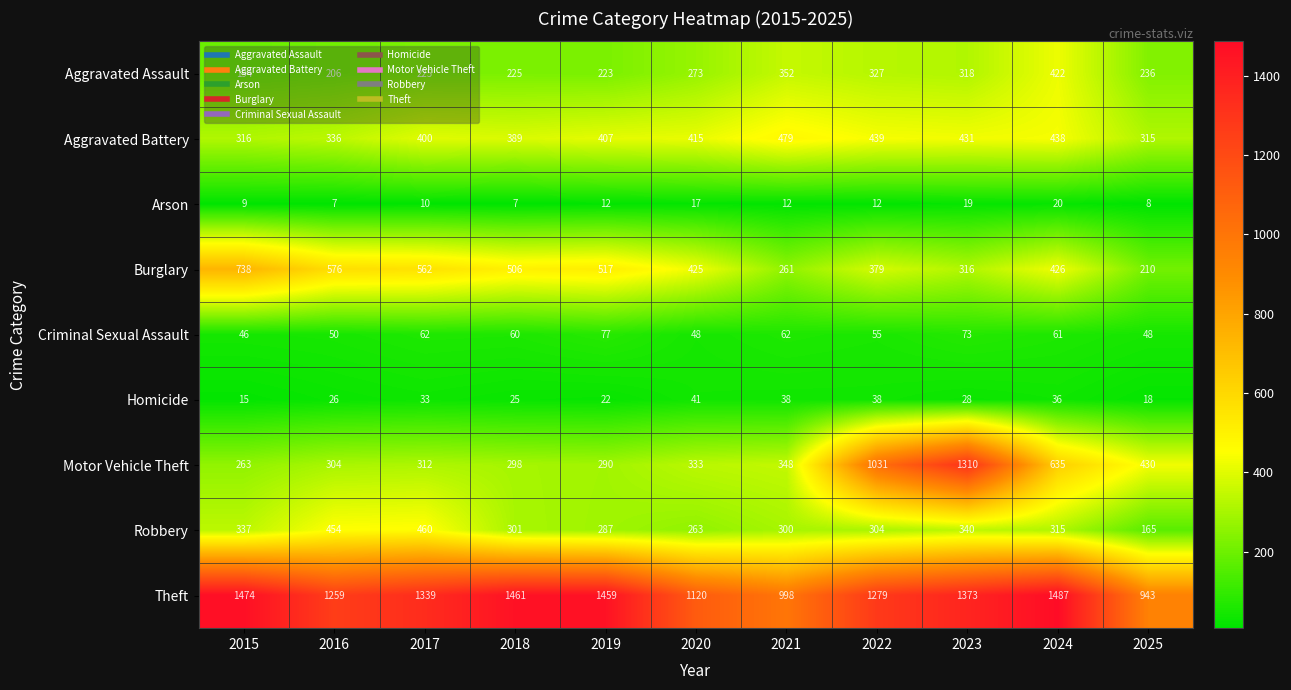

What is the greatest value displayed?

1487